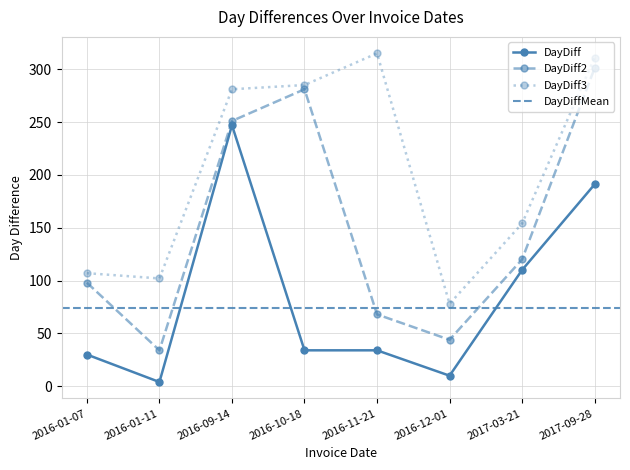

Which has a higher value, 2017-03-21 or 2017-09-28?

2017-09-28